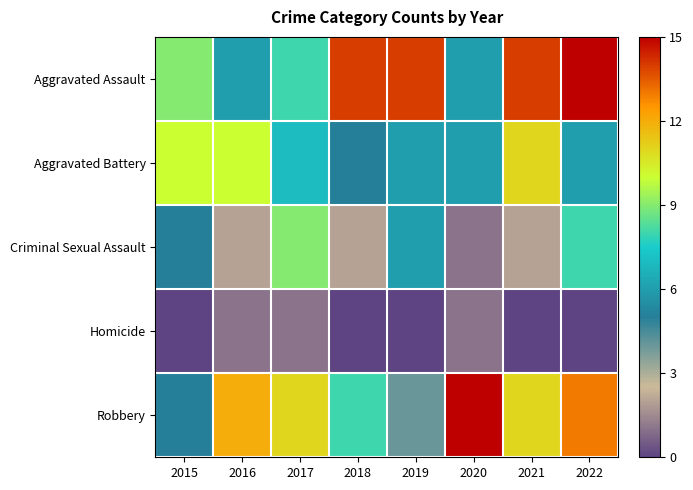

Between 2018 and 2020, which series saw the biggest shift?

Aggravated Assault